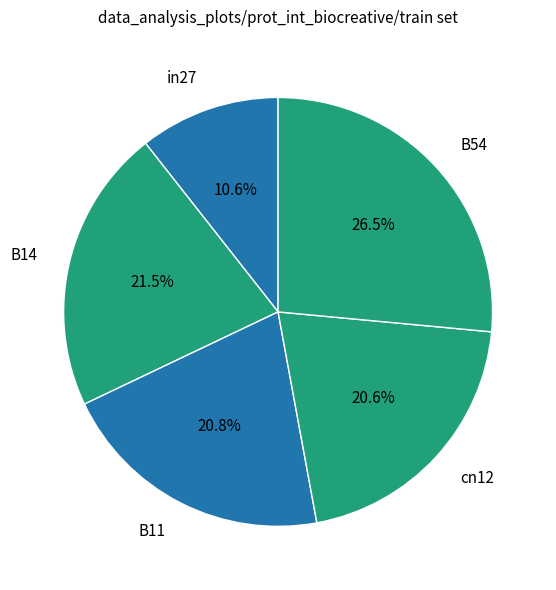

How much of the chart is everything except B11?

79.2%